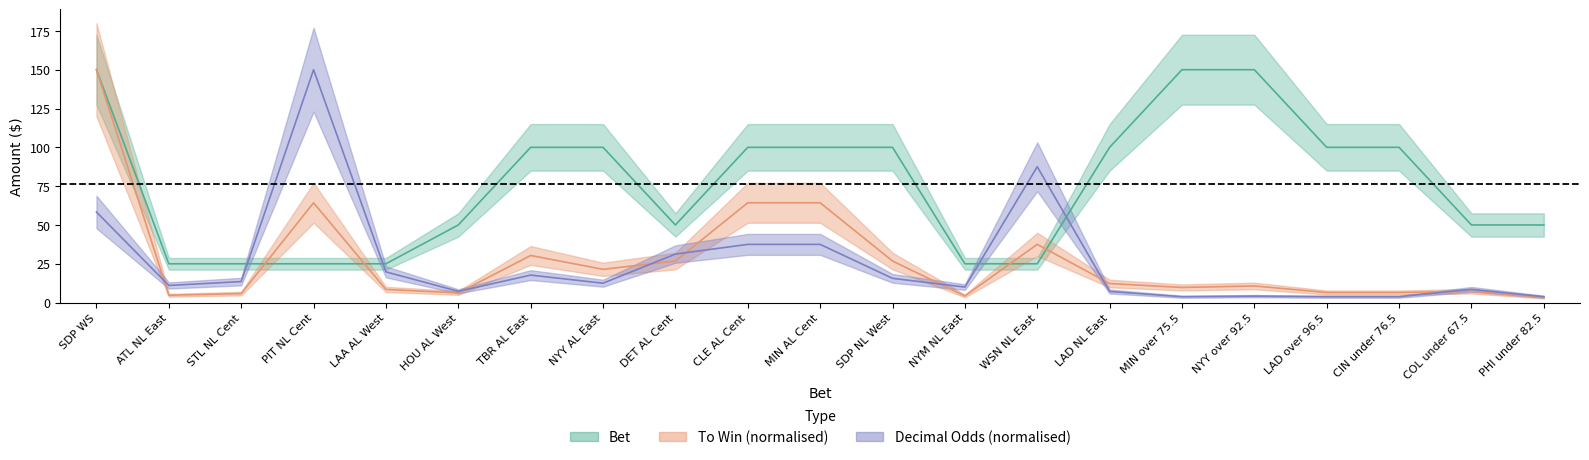

True or false: decimal_odds and bet intersect in this chart.

True